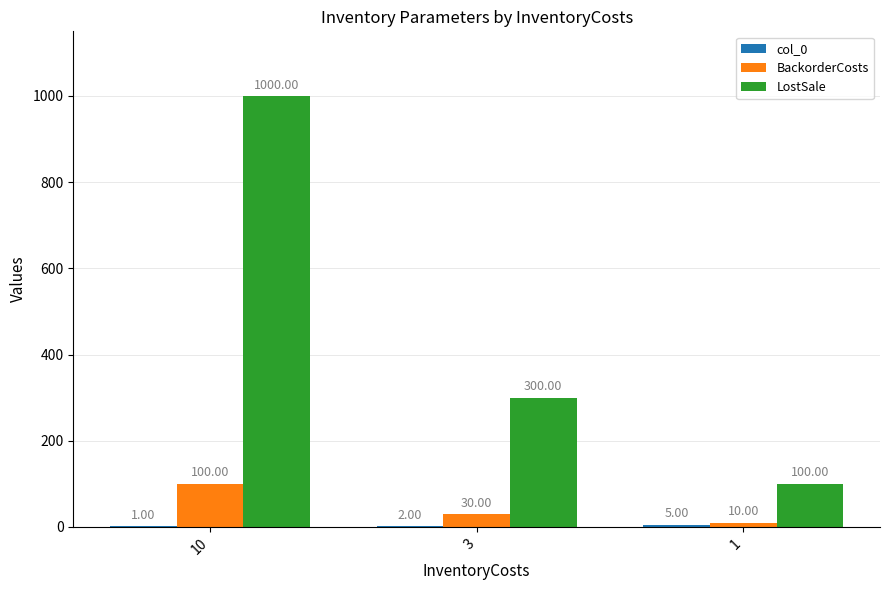

Between 3 and 1, which series saw the biggest shift?

LostSale